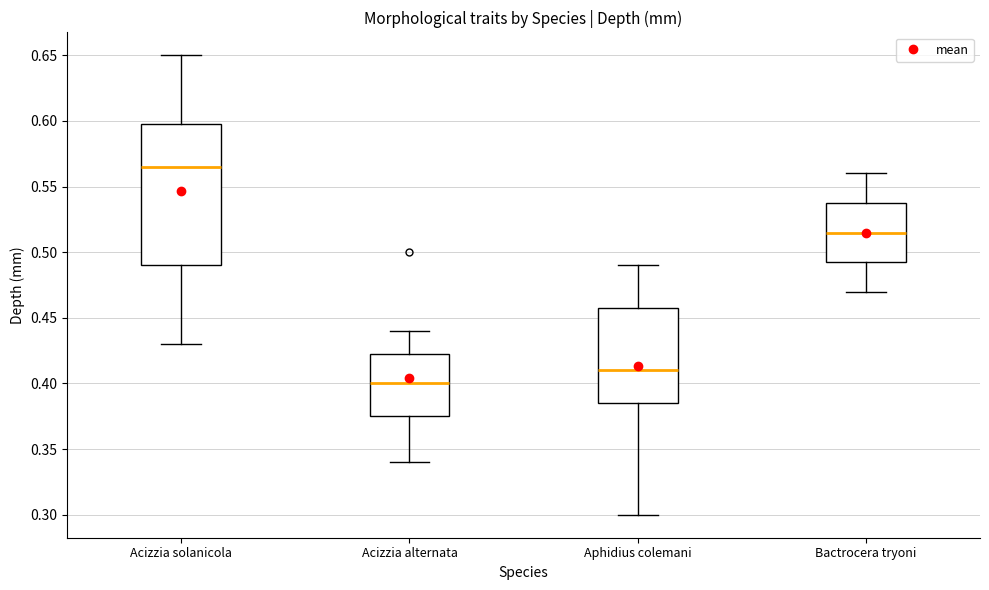

Where does the upper whisker of the box for Acizzia solanicola end on the y-axis? The values are not printed on the chart, so give them approximately, as read against the axis.

0.650